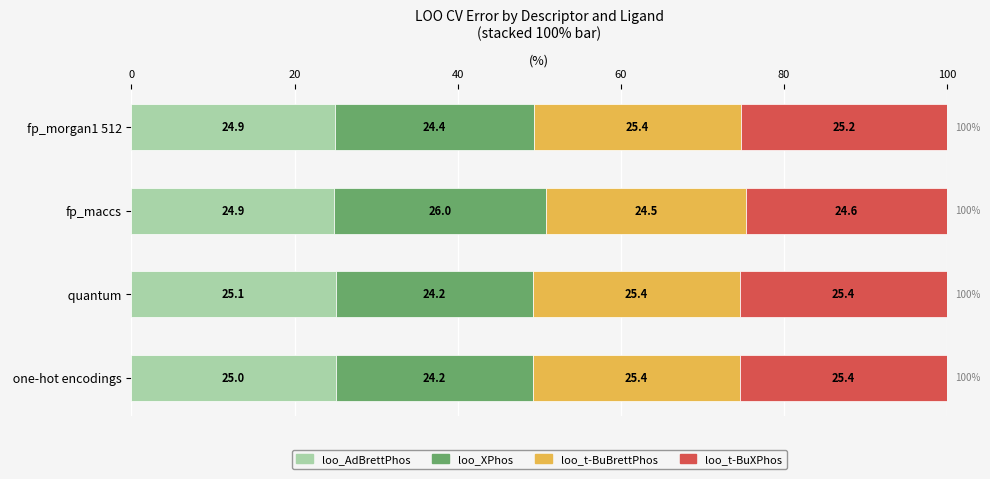

What is the minimum value for loo_AdBrettPhos?

24.9